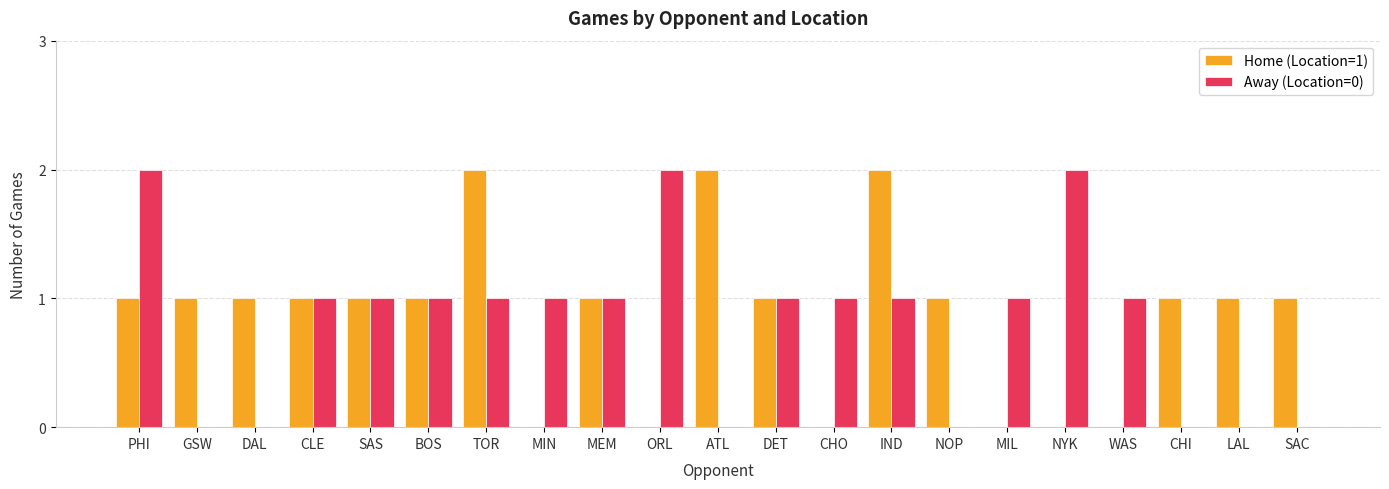

How many data points does each series have?

21